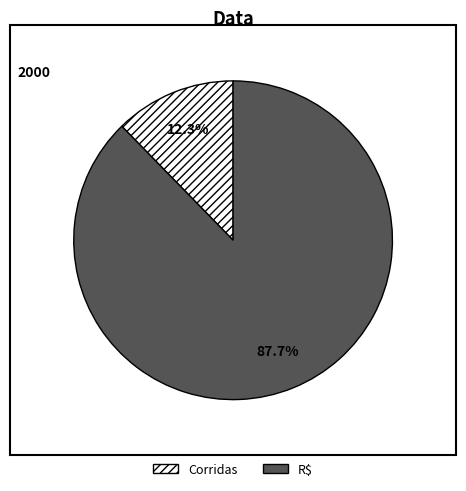

Count the number of slices in the pie.

2